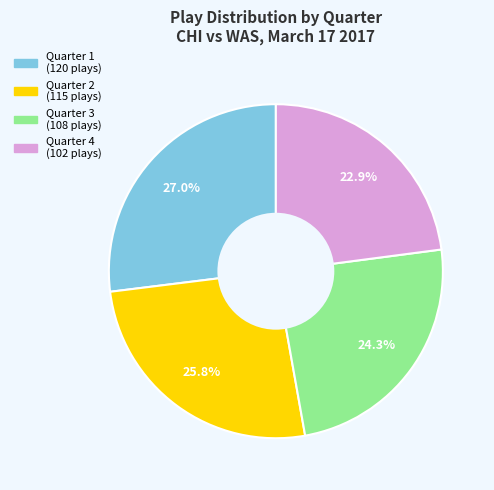

To the nearest percent, what is the combined percentage of Quarter 3 and Quarter 4?

47%